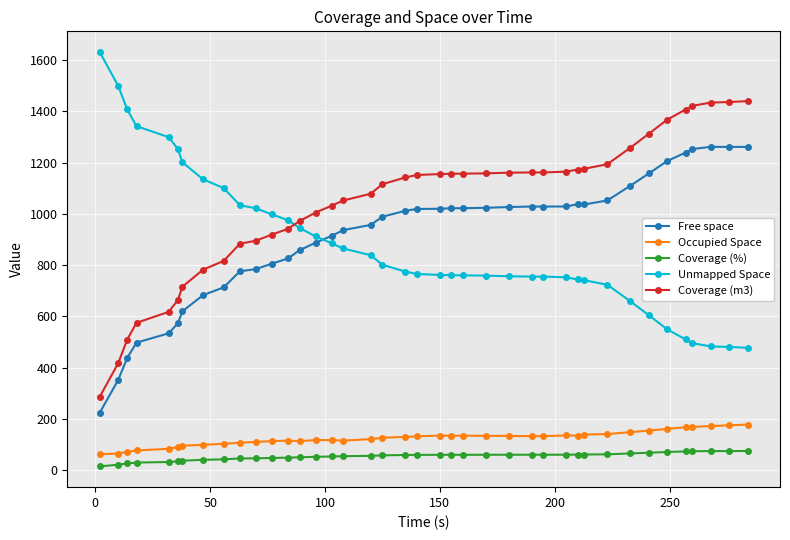

Which series has the largest total across all categories?

Coverage (m3)